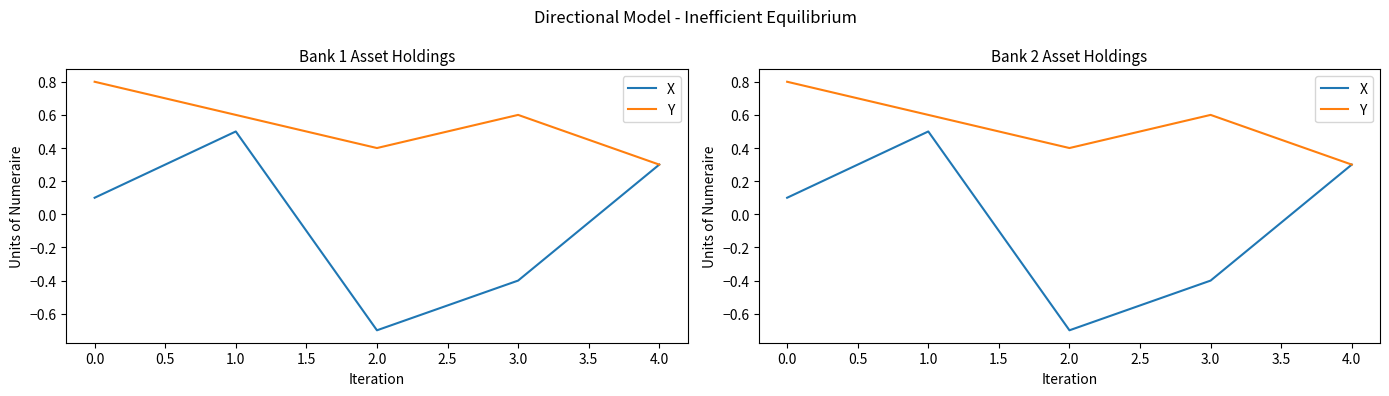

True or false: X and Y intersect in this chart.

False